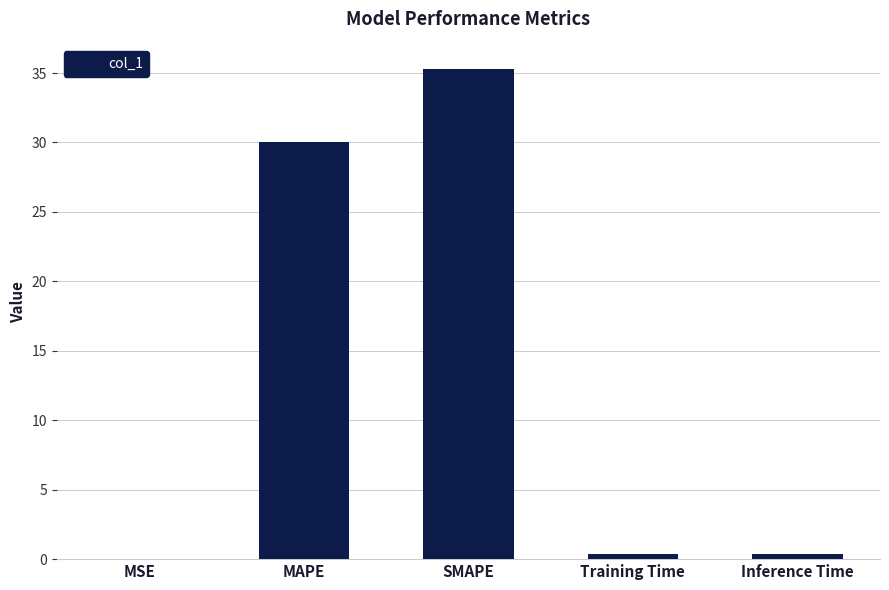

The chart shows a value of 14.5 at MAPE. True or false?

False